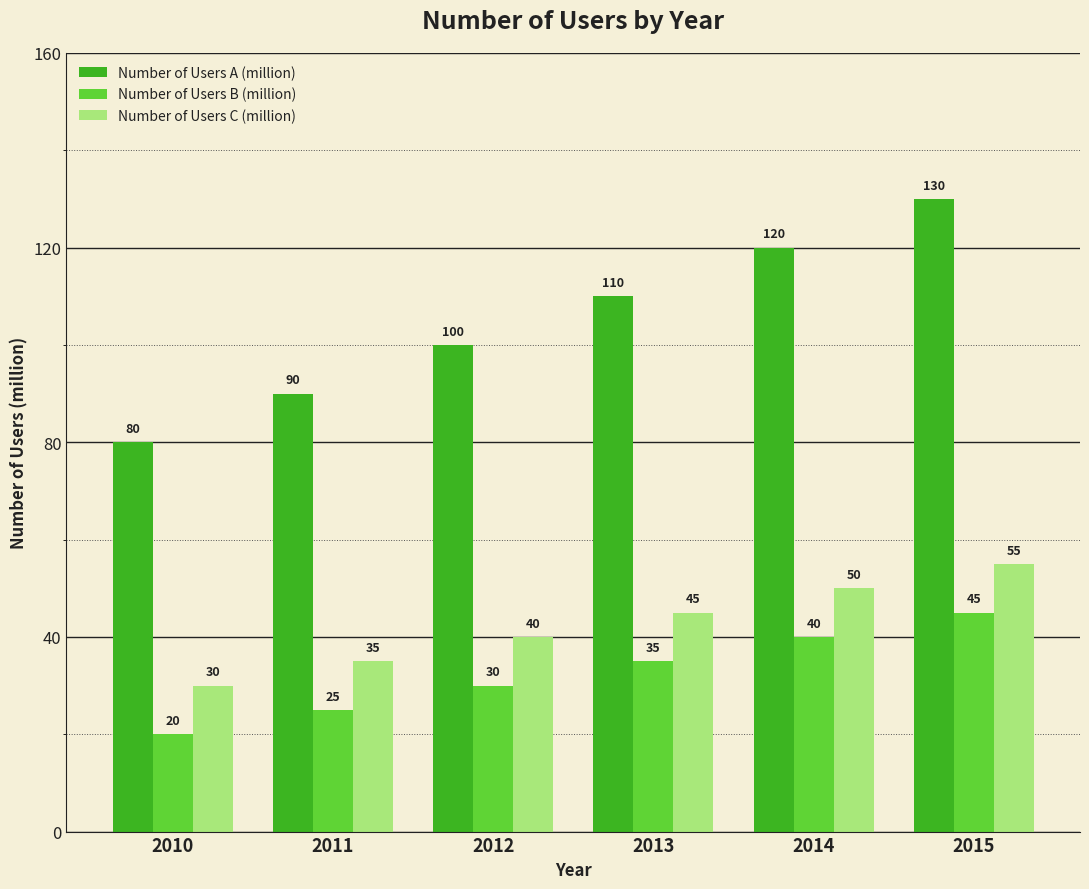

Which category has the lowest value across all series?

2010